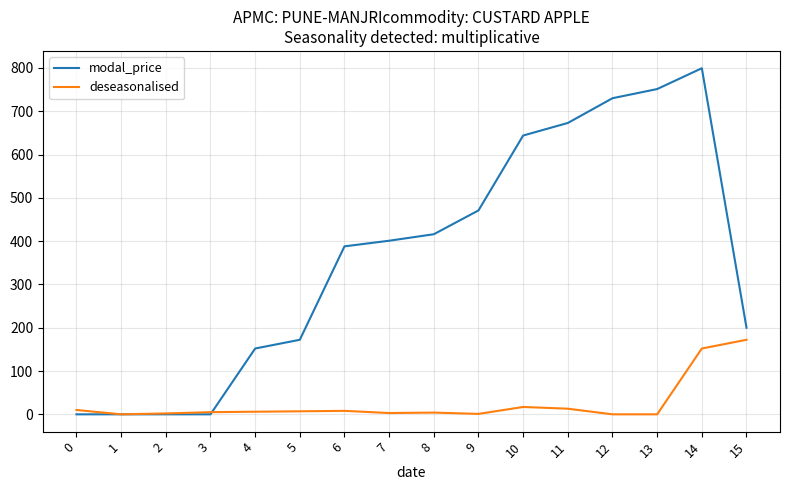

What is the sum of the modal_price values at 10 and 1?

644.0